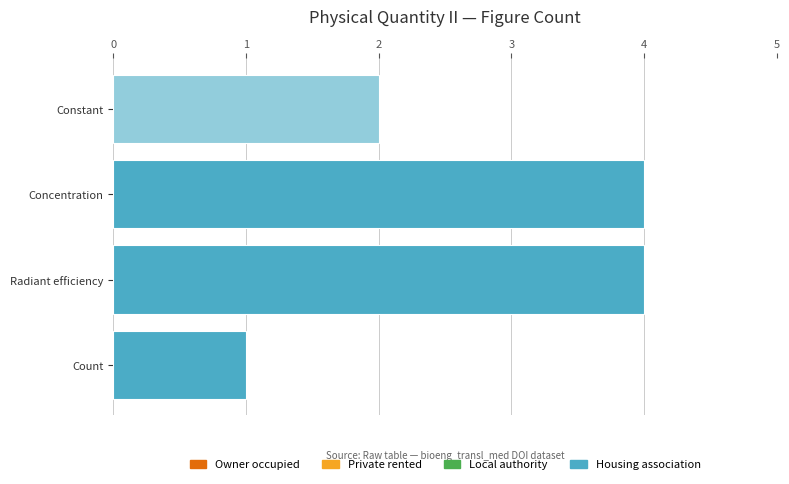

What is the maximum value shown in the chart?

4